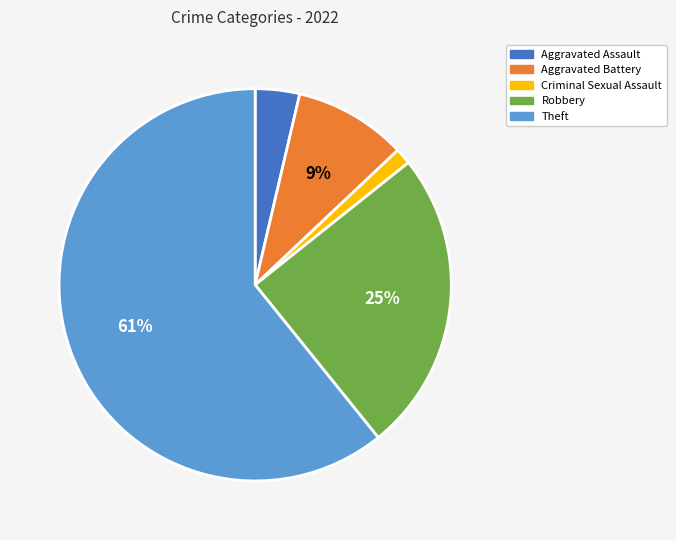

To the nearest percent, what is the average slice percentage?

20%